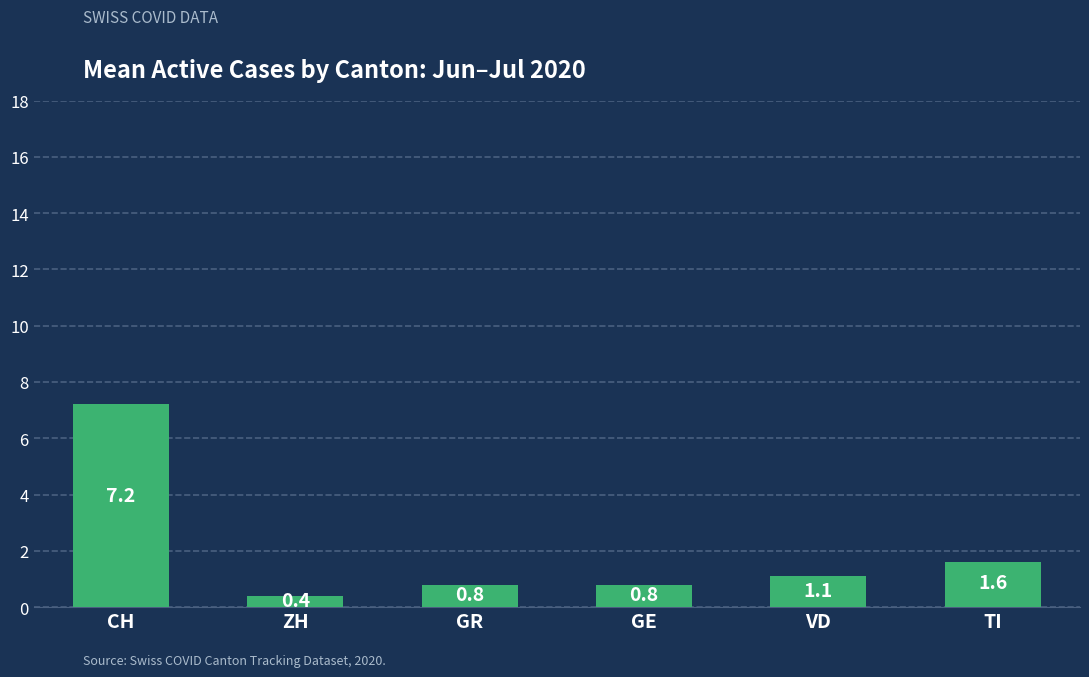

What is the greatest value displayed?

7.2